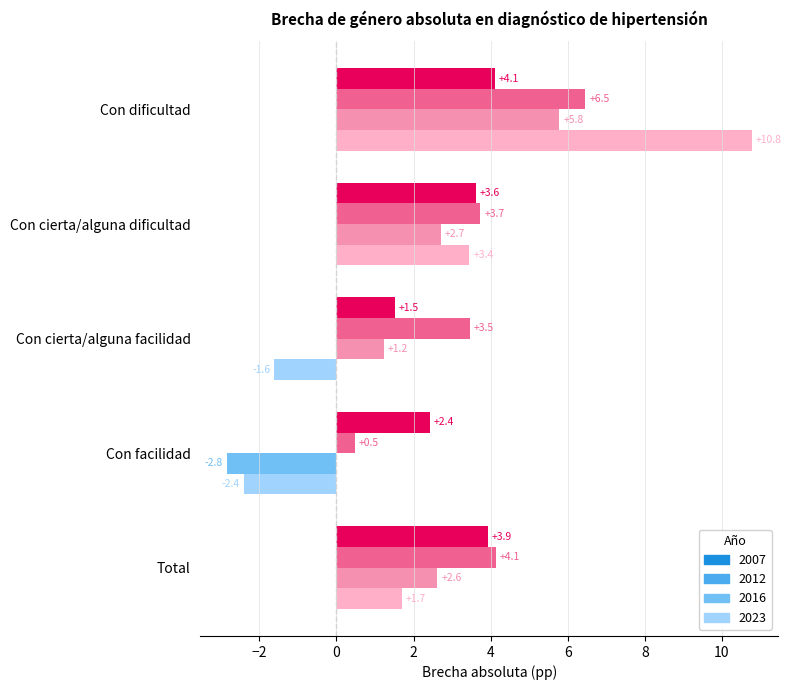

At which label is 2016 closest to 1?

Con cierta/alguna facilidad